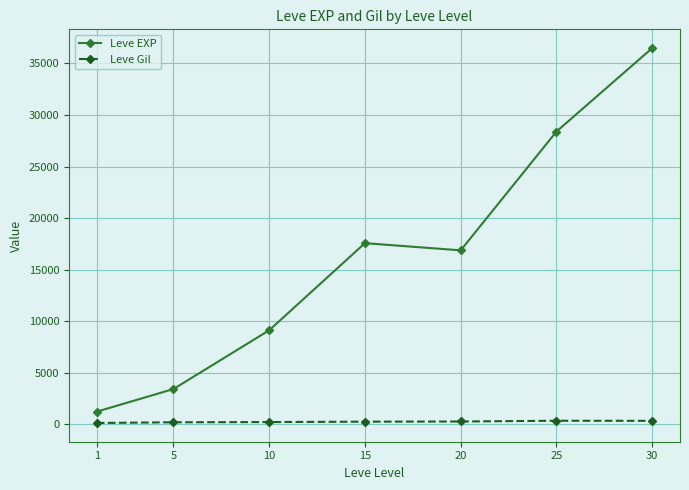

What value does the Leve Gil series have at 10?

202.8